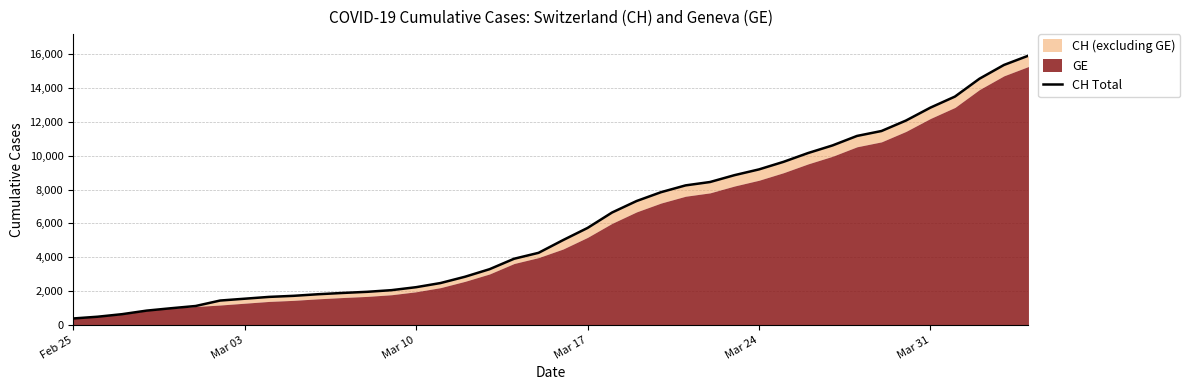

The value at 31 is 6110. True or false?

False